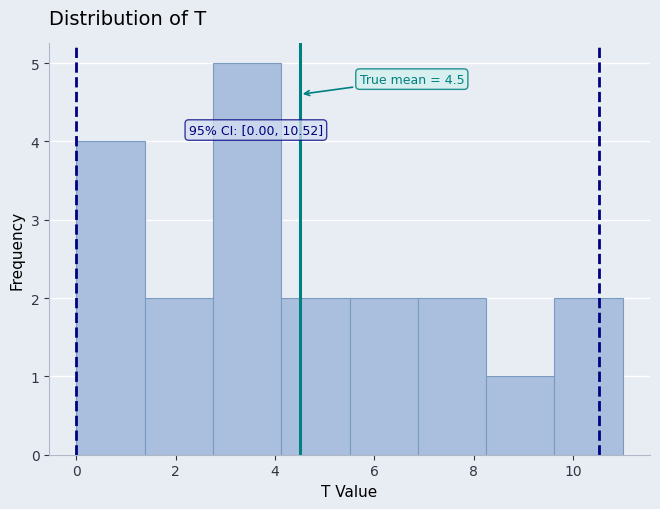

Which range on the x-axis has the tallest bar?

2.8 to 4.2